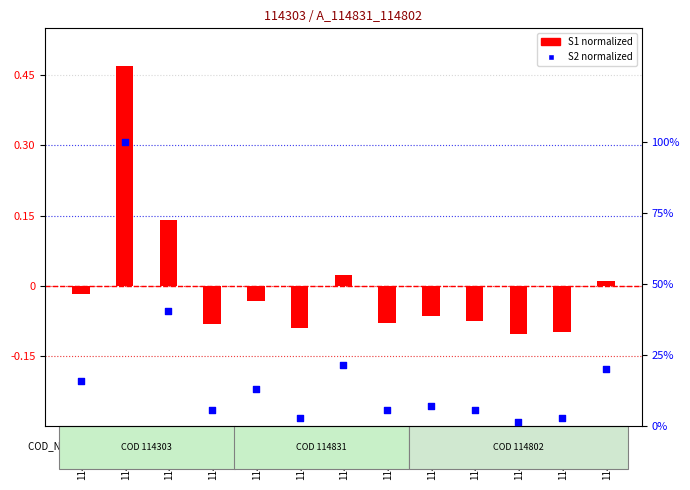

Which series contains the highest Y value?

S2 (normalized)